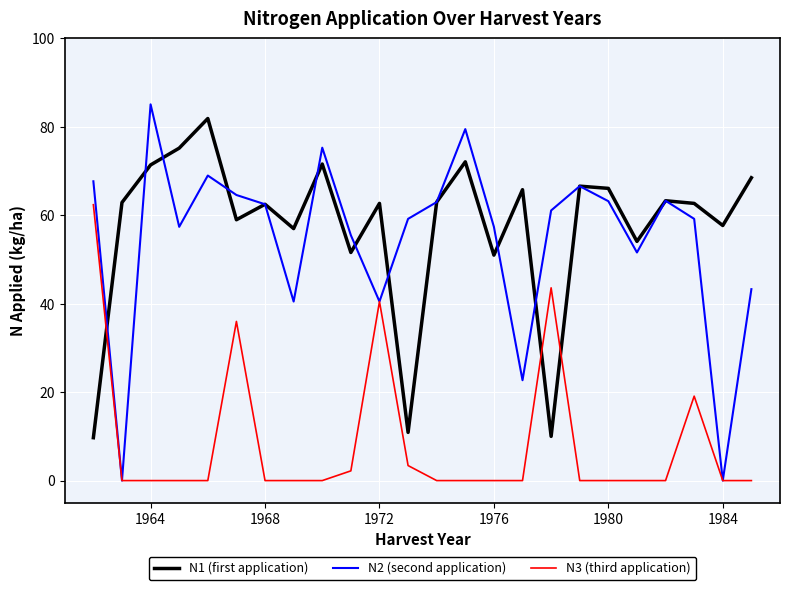

What is the maximum value shown in the chart?

85.1